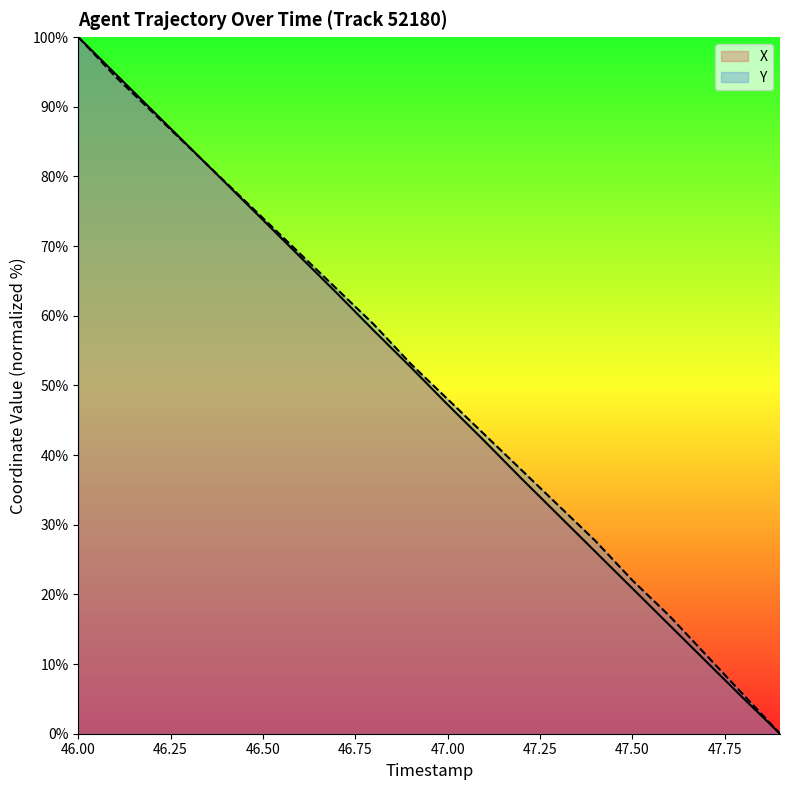

Which series has the largest total across all categories?

Y